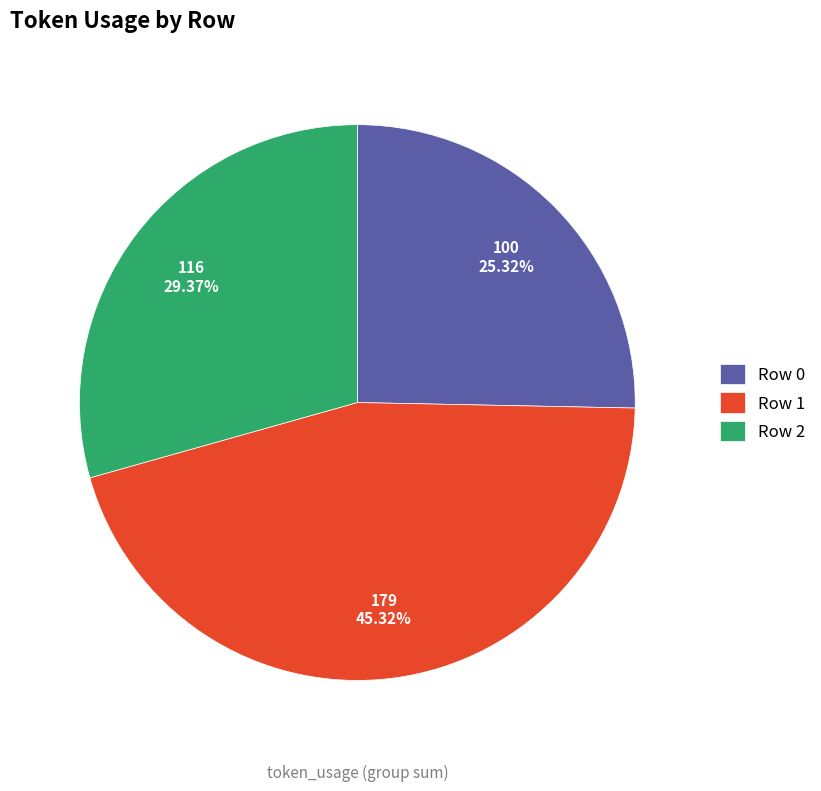

How many slices are in this pie chart?

3